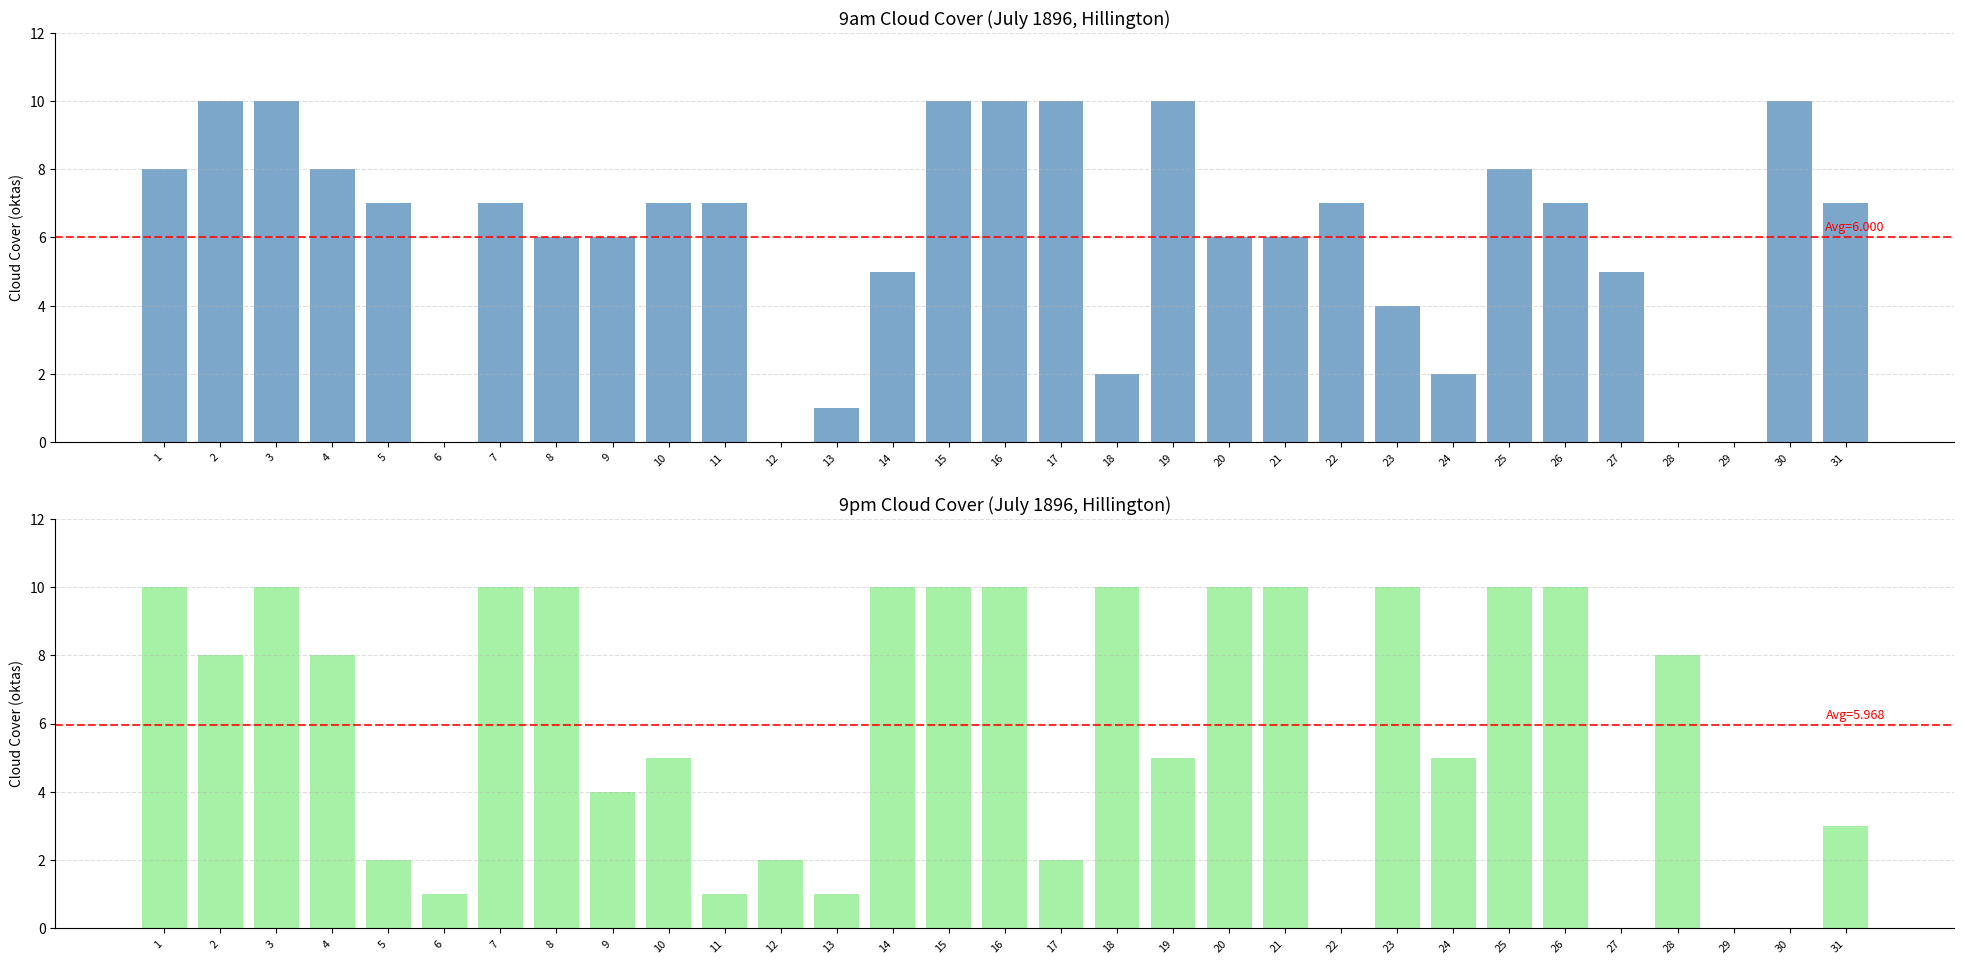

At which label is 9am Cloud closest to 5?

14